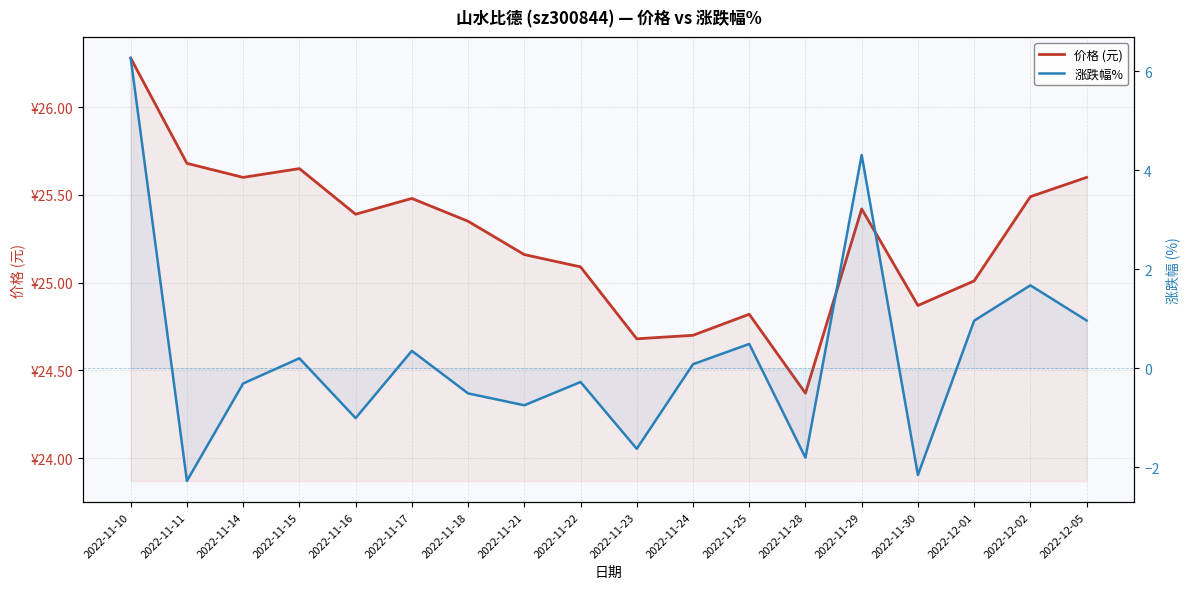

What is the maximum value shown in the chart?

26.3